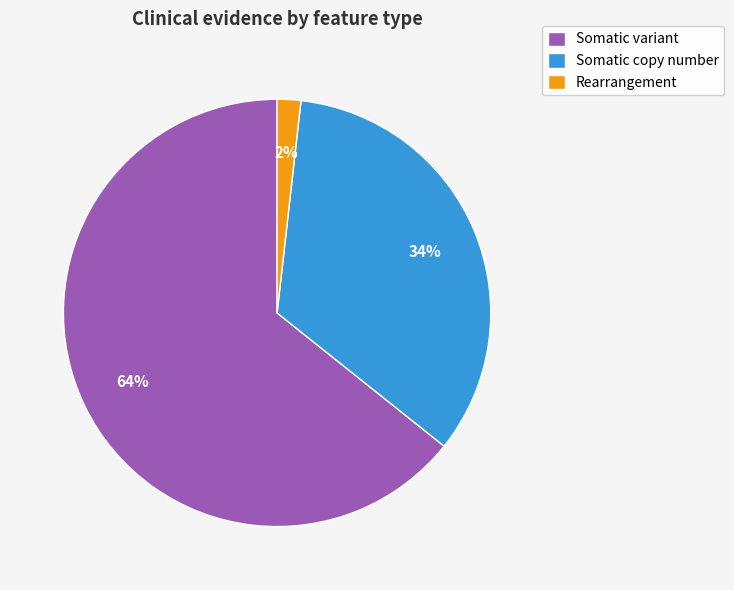

Is it true that Rearrangement is 2% of the pie?

True